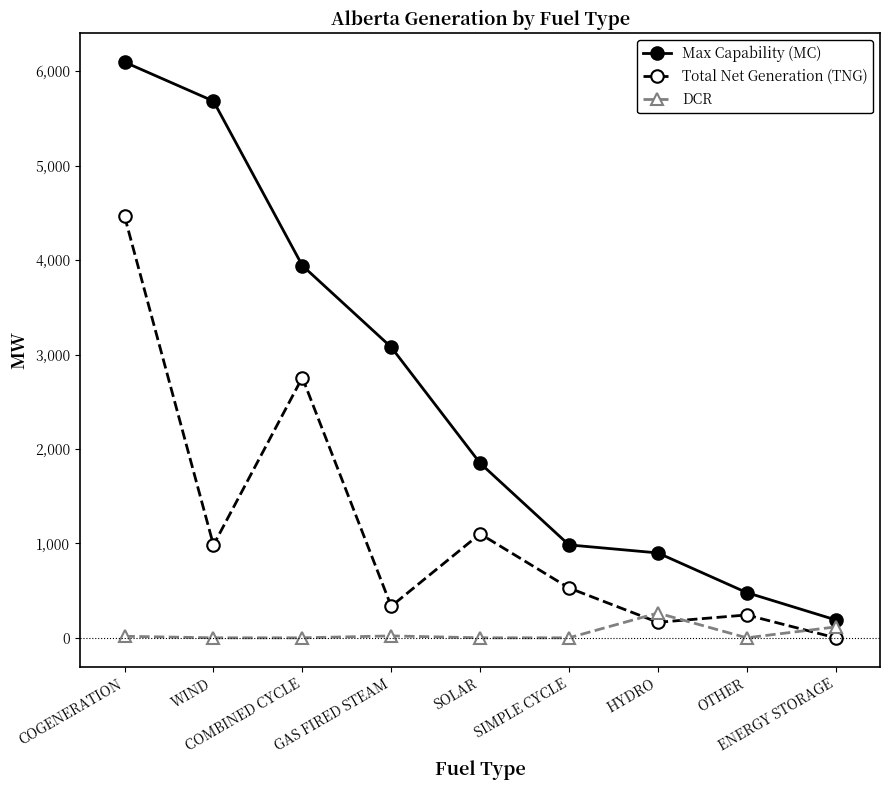

Is it true that DCR equals 20 at GAS FIRED STEAM?

True